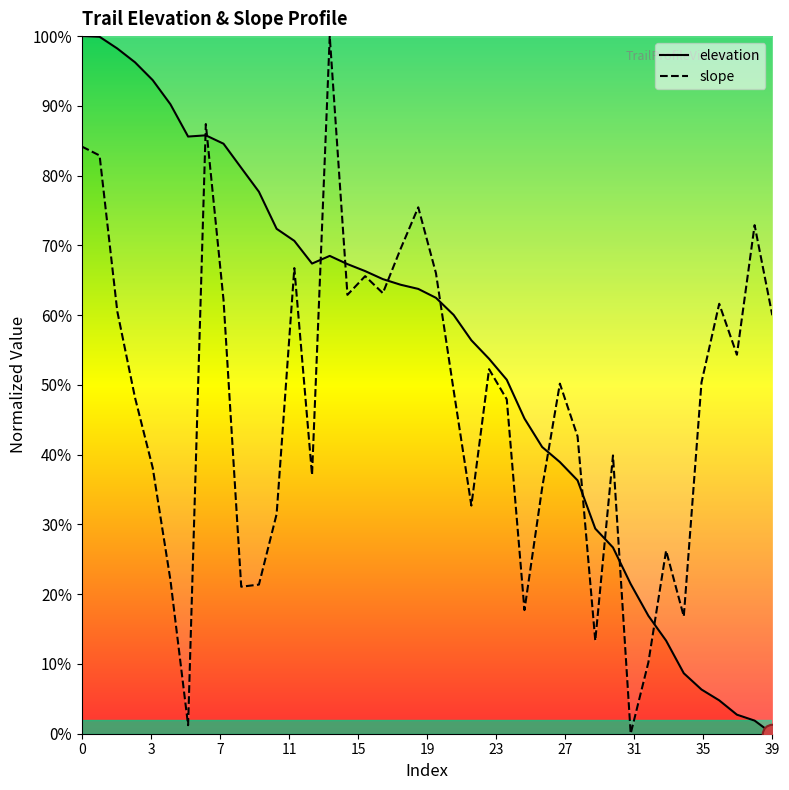

Reading right to left, list all the values displayed in this chart.

elevation: 0.0	1.9	2.7	4.8	6.3	8.7	13.3	16.9	21.5	26.7	29.4	36.3	38.9	41.1	45.2	50.7	53.7	56.4	60.0	62.5	63.8	64.4	65.2	66.3	67.3	68.5	67.4	70.6	72.4	77.7	81.1	84.6	85.8	85.6	90.2	93.7	96.2	98.2	99.9	100.0
slope: 60.0	72.9	54.3	61.6	50.4	16.8	26.2	10.2	0.0	39.9	13.3	42.6	50.2	35.3	17.7	47.9	52.3	32.7	49.2	66.0	75.5	69.5	63.2	65.6	62.9	100.0	37.1	66.7	31.5	21.4	21.1	62.2	87.4	1.2	22.0	38.1	48.2	60.5	82.9	84.2